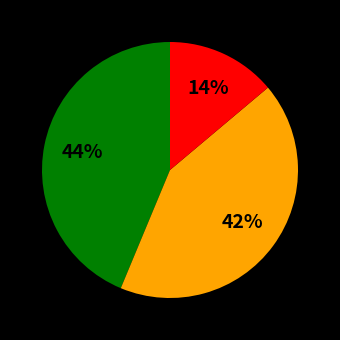

How many slices are in this pie chart?

3